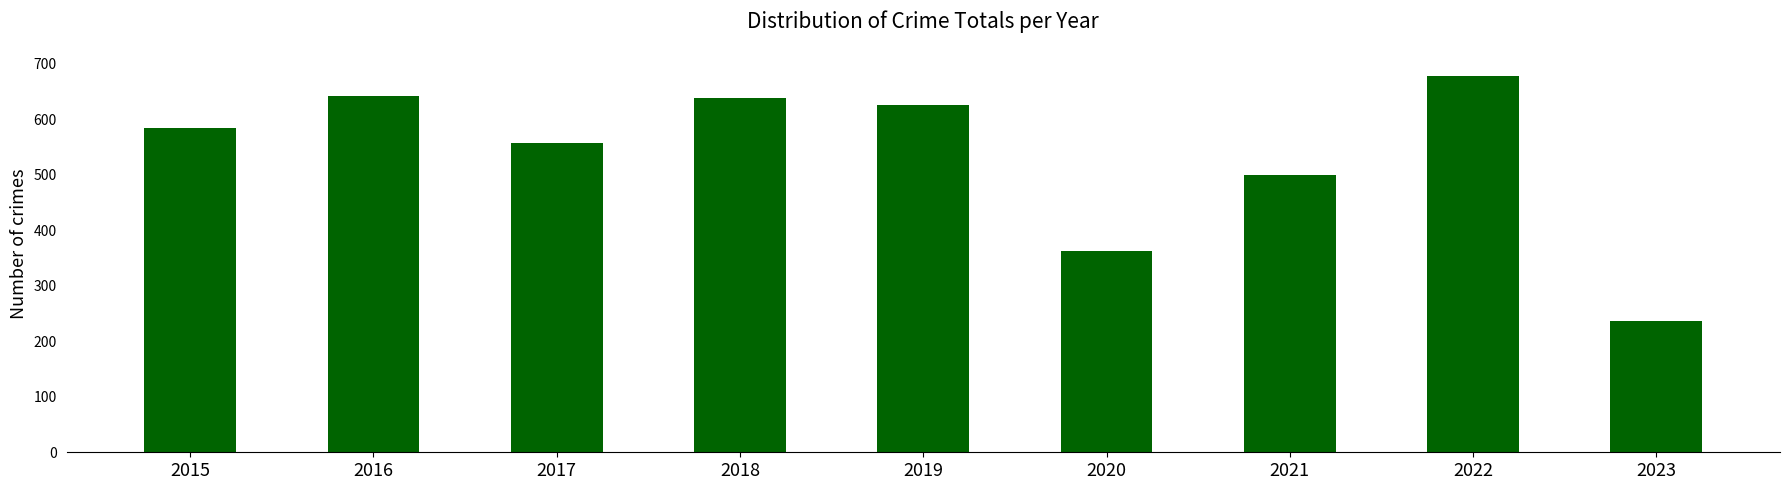

At which label is the value closest to 457?

2021